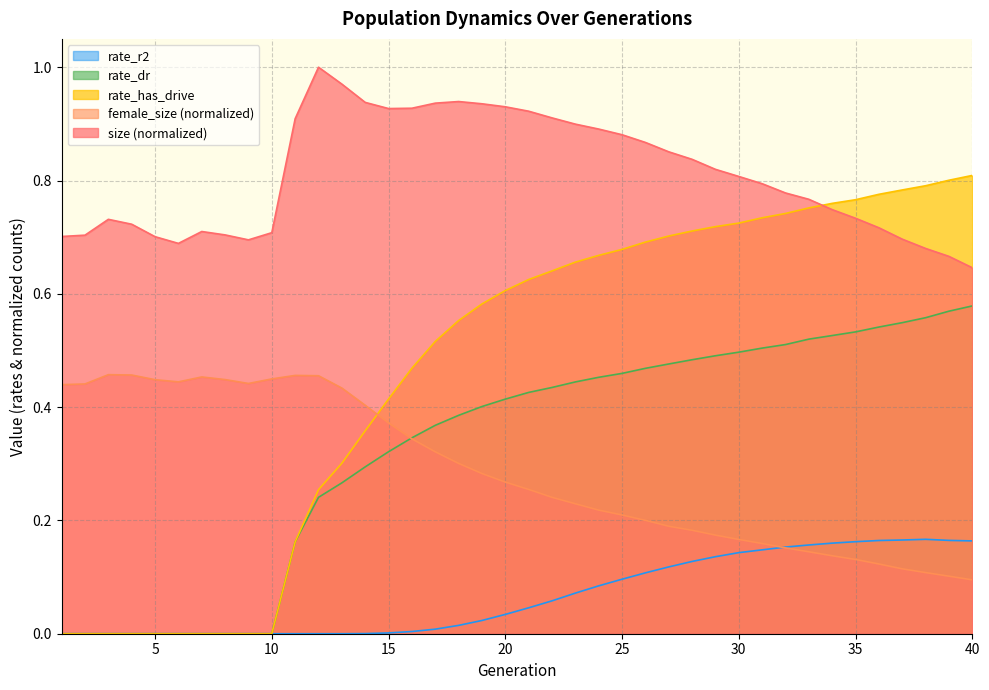

True or false: rate_r2 and rate_has_drive cross at least once.

False